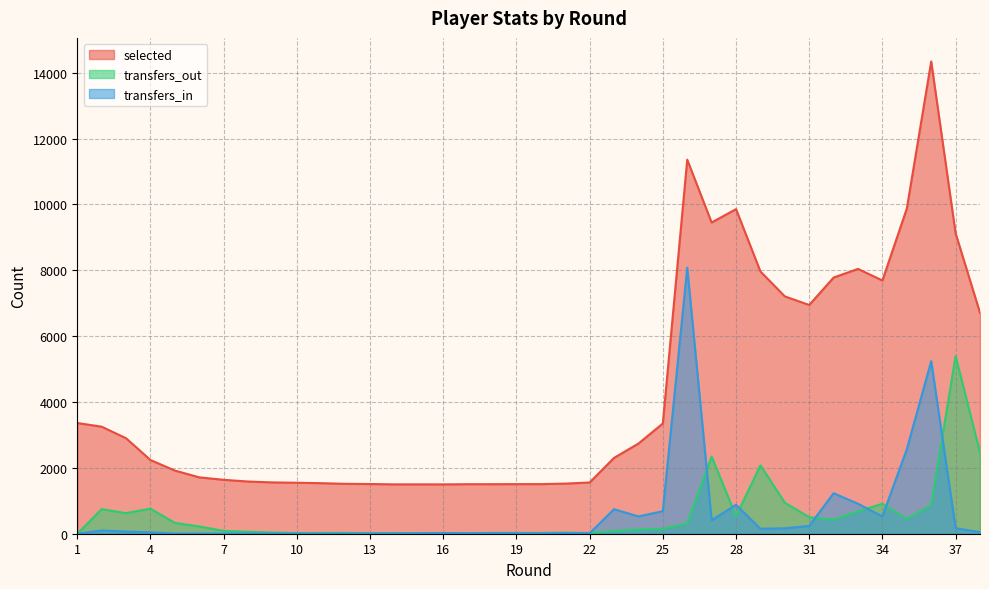

How many interior local peaks does the selected series have?

4